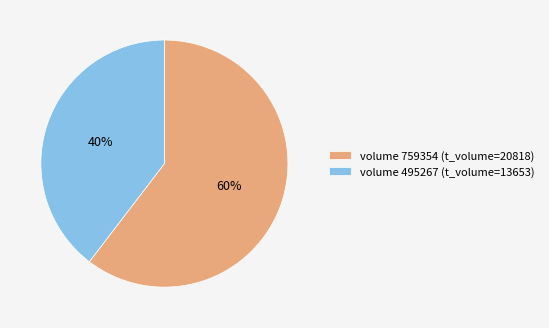

Is there any slice that represents more than half of the pie?

Yes